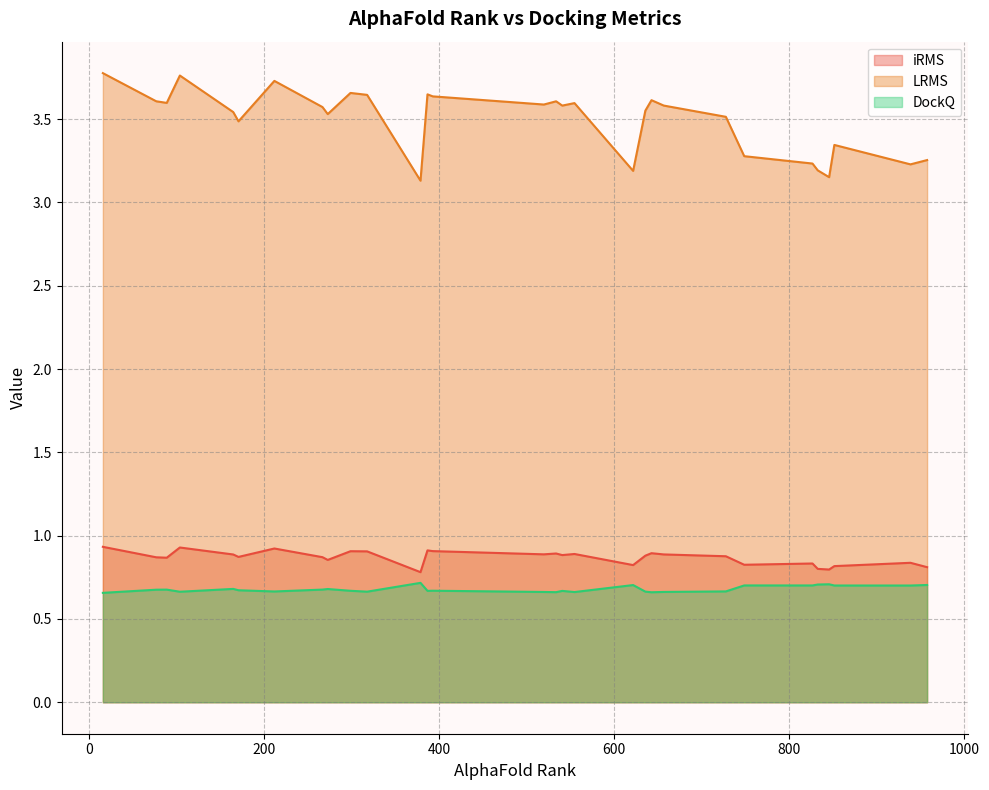

At which label is LRMS closest to 3?

379